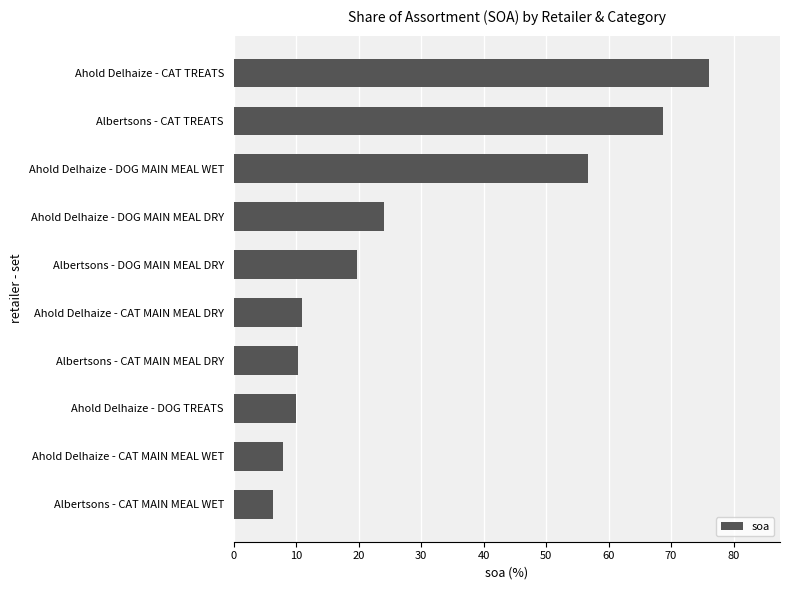

True or false: the data shows 19.7 at Albertsons - DOG MAIN MEAL DRY.

True